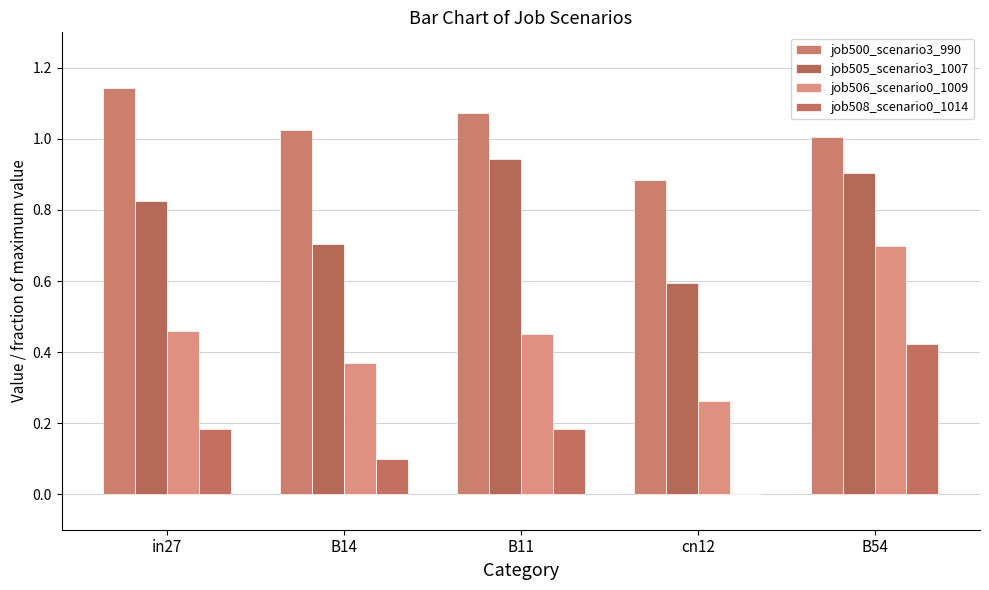

How many values in the job508_scenario0_1014 series exceed 0?

4